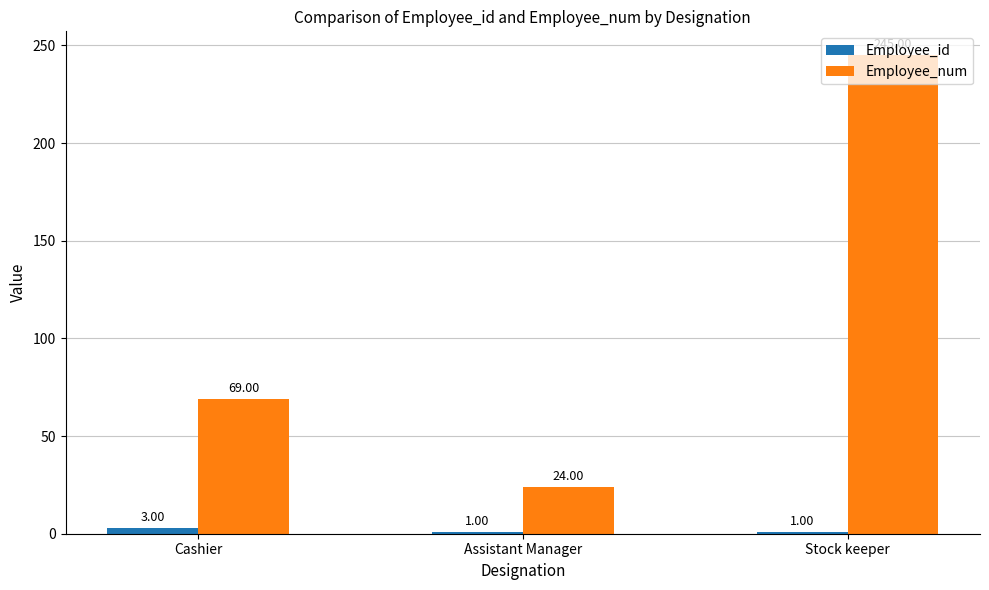

What is the value of the Employee_id bar at the 3rd from the left?

1